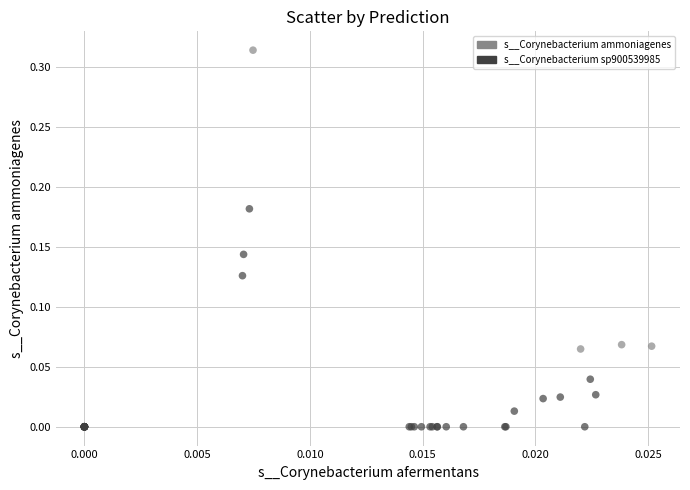

Which series contains the lowest Y value?

s__Corynebacterium sp900539985